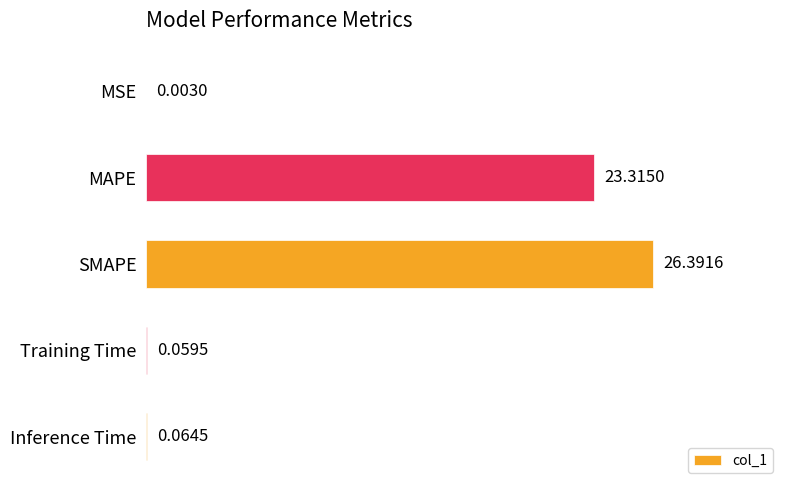

What is the sum of all values?

49.8